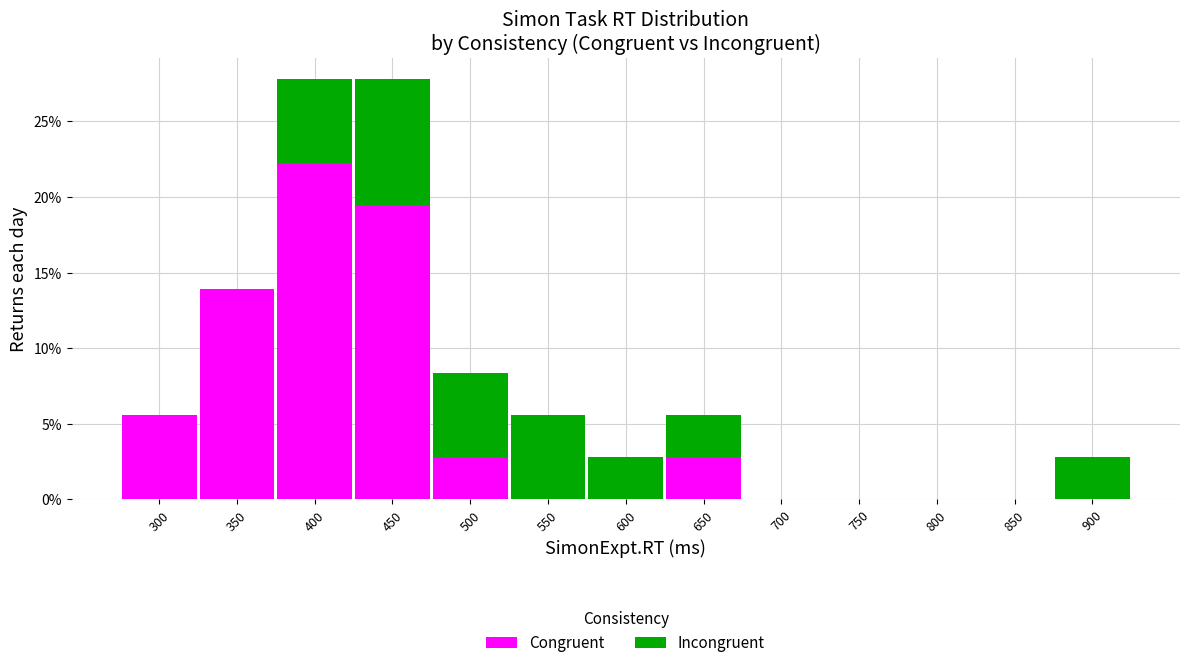

Reading left to right, transcribe the values for Congruent.

300=5.6	350=13.9	400=22.2	450=19.4	500=2.8	550=0.0	600=0.0	650=2.8	700=0.0	750=0.0	800=0.0	850=0.0	900=0.0